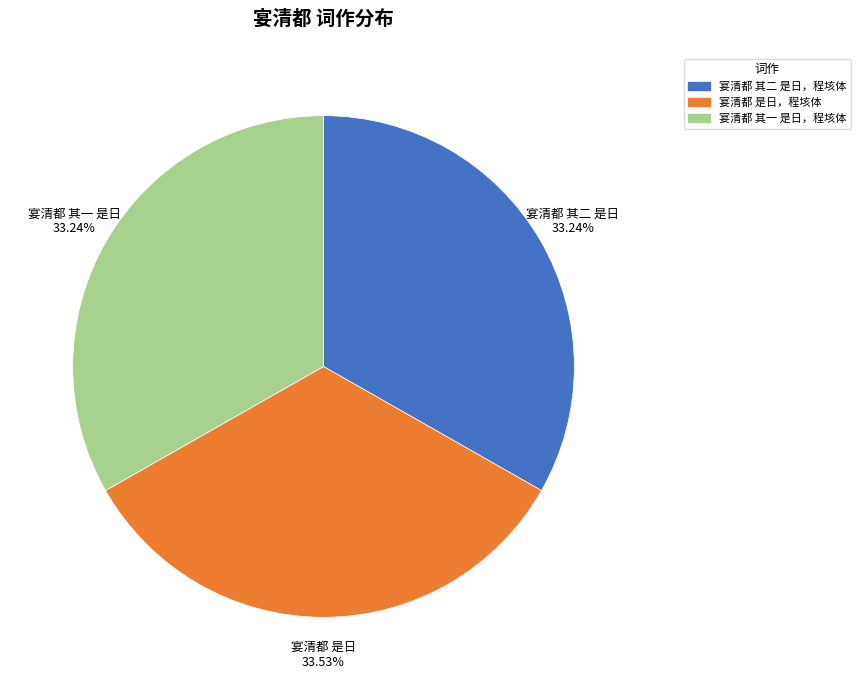

To the nearest percent, what portion does 宴清都 是日，程垓体 represent?

34%